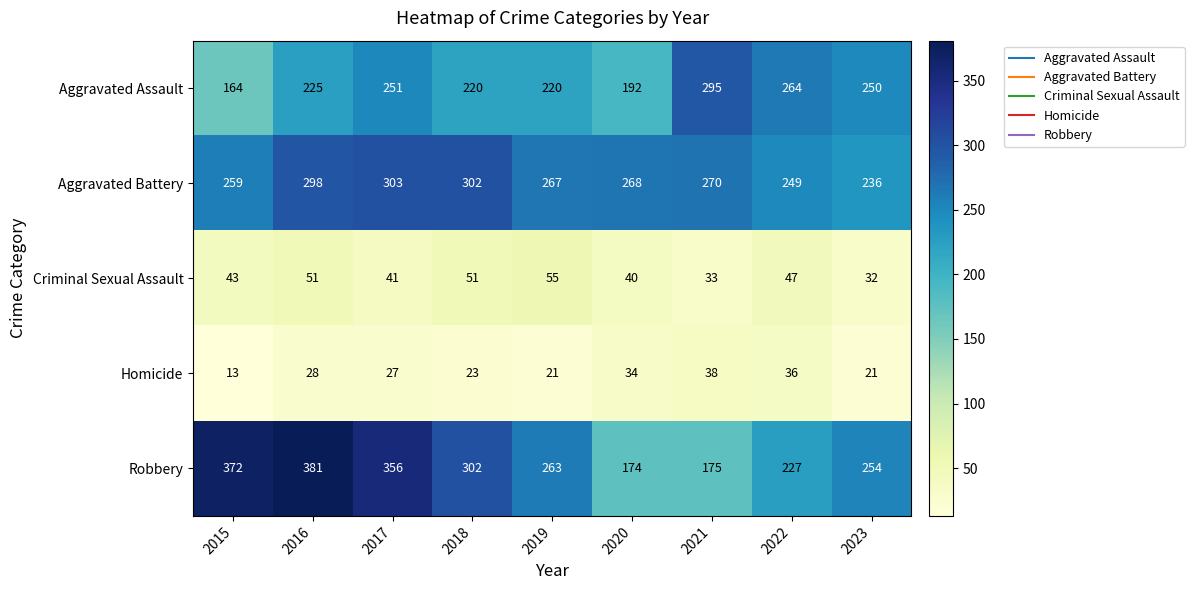

At how many categories does at least one series exceed 47?

9